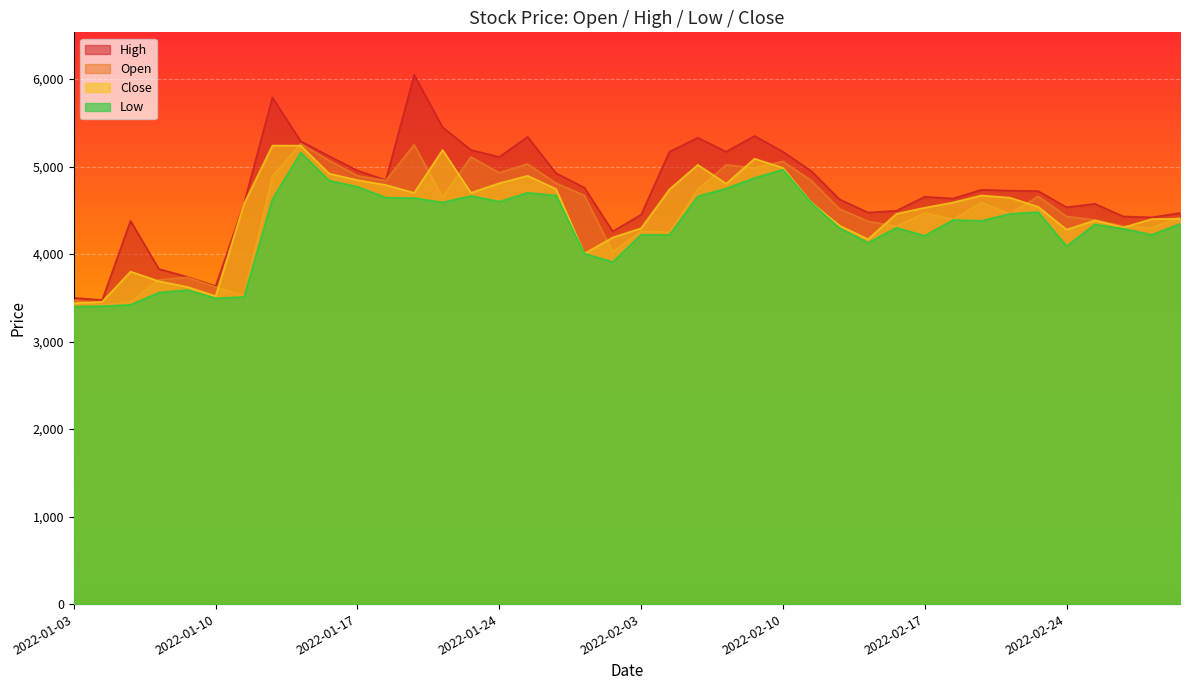

Where is the first local minimum for High?

2022-01-04